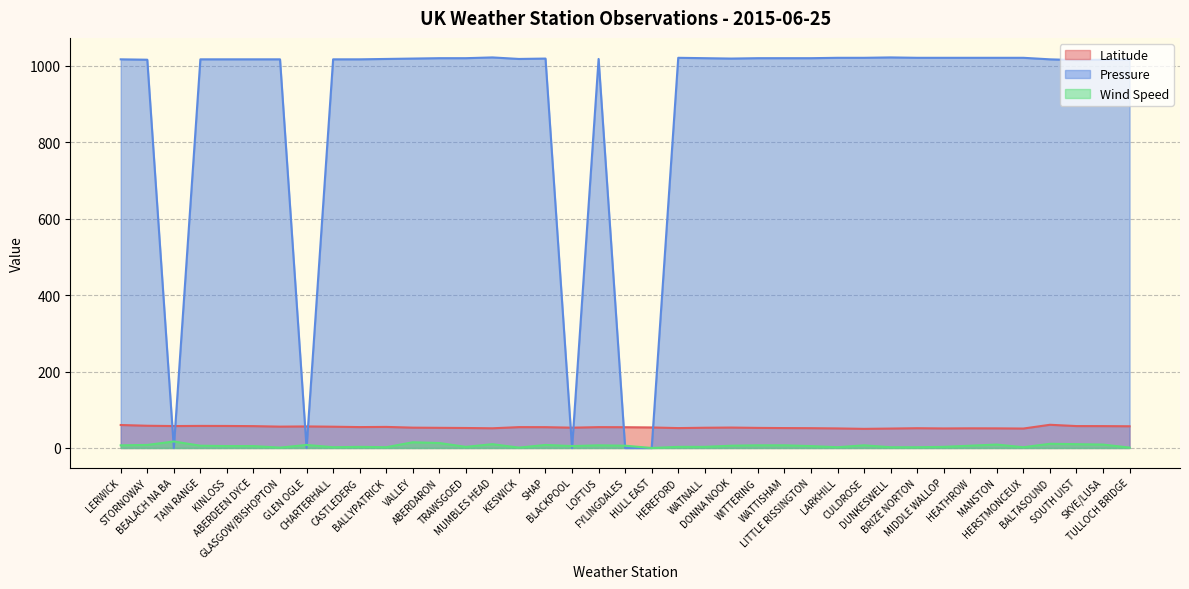

True or false: Wind Speed and Latitude cross at least once.

False